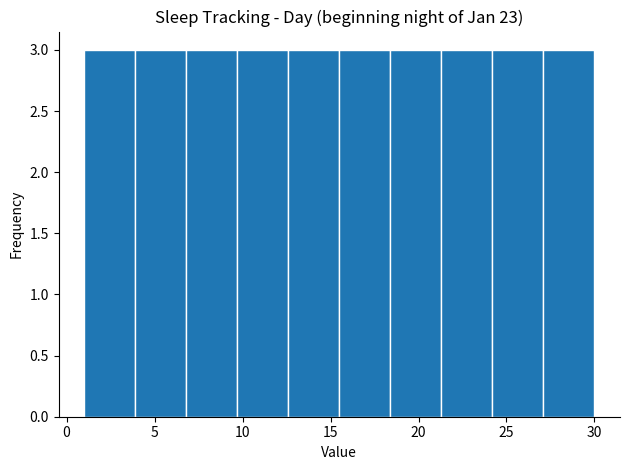

Reading left to right, list every bar in this chart as the range it spans on the x-axis followed by its height. Neither the bar edges nor the heights are printed on the chart, so give them approximately, as read against the axes.

1.0 to 3.9: 3
3.9 to 6.8: 3
6.8 to 9.7: 3
9.7 to 12.6: 3
12.6 to 15.5: 3
15.5 to 18.4: 3
18.4 to 21.3: 3
21.3 to 24.2: 3
24.2 to 27.1: 3
27.1 to 30.0: 3